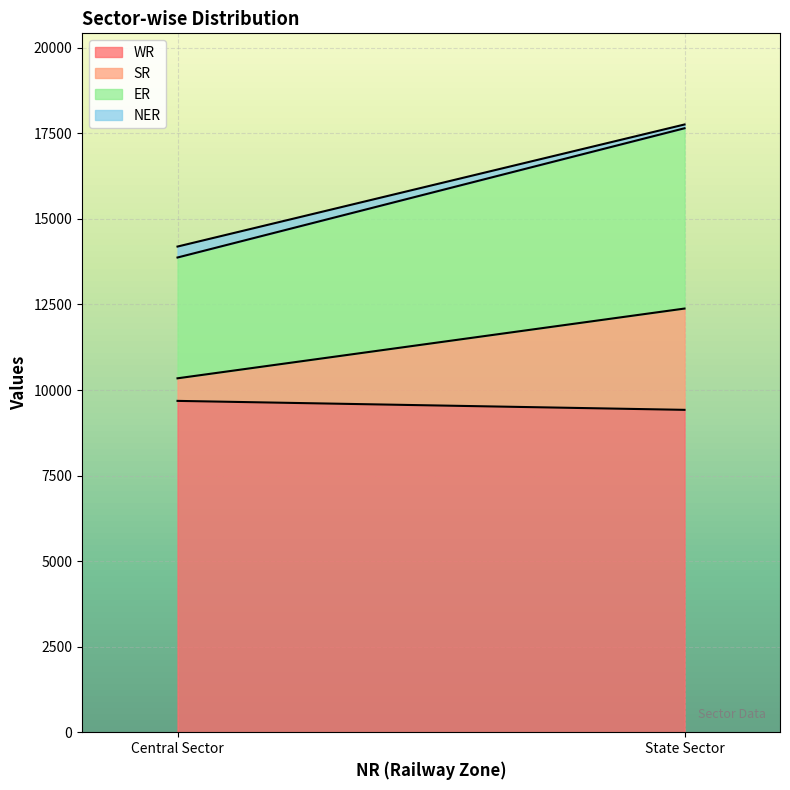

What is the difference between the NER values at State Sector and Central Sector?

210